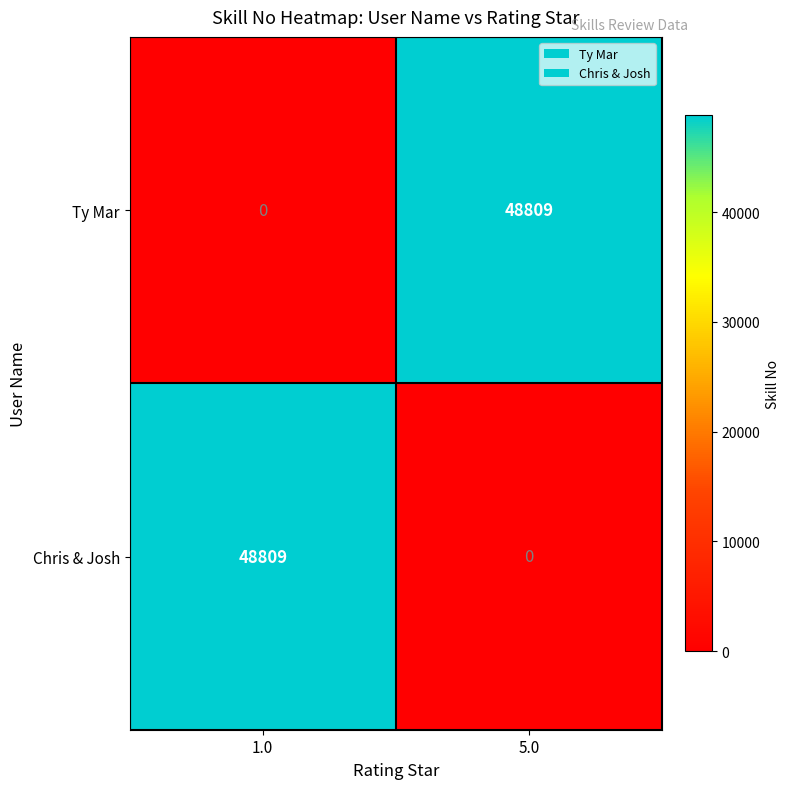

The value of Ty Mar at 1.0 is 0. True or false?

True